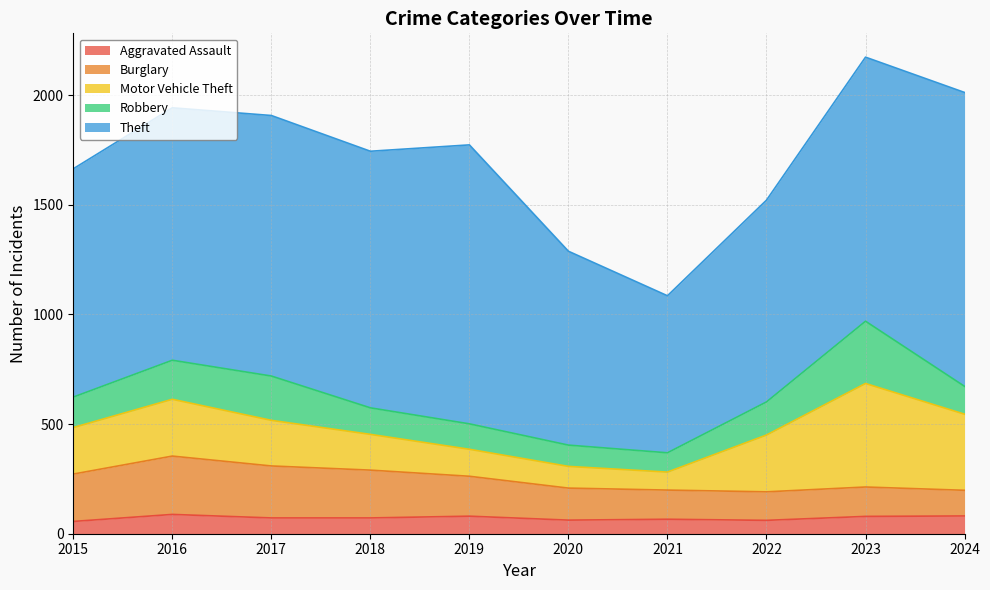

What is the difference between the highest and lowest values at 2019?

1192